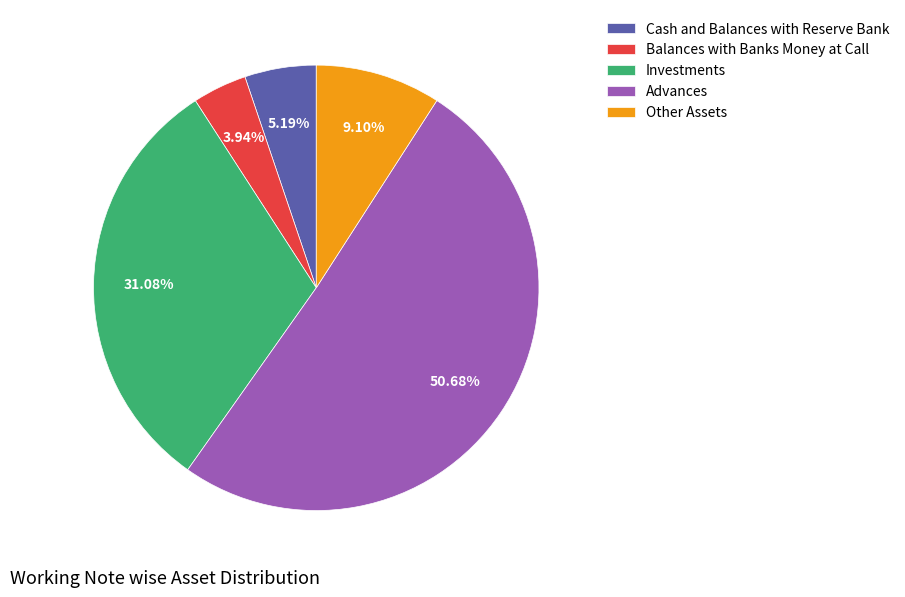

To the nearest percent, what is the average slice percentage?

20%